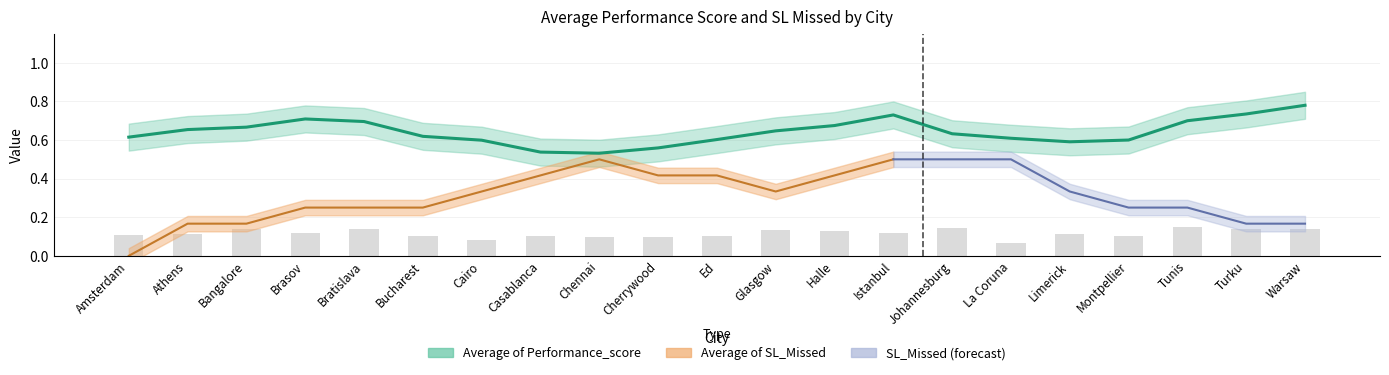

Reading left to right, list all the values displayed in this chart.

0.1	0.1	0.1	0.1	0.1	0.1	0.1	0.1	0.1	0.1	0.1	0.1	0.1	0.1	0.1	0.1	0.1	0.1	0.2	0.1	0.1